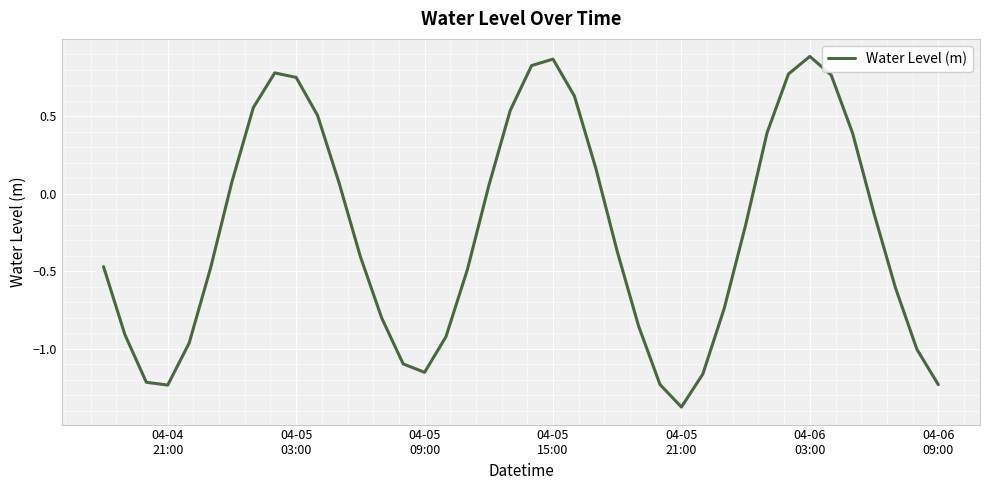

What is the minimum value shown in the chart?

-1.4